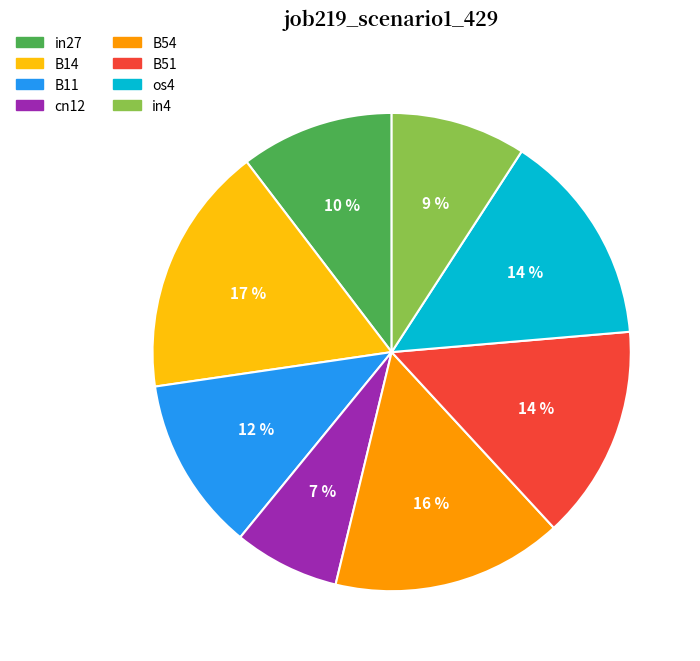

Which category has the smallest portion of the pie?

cn12